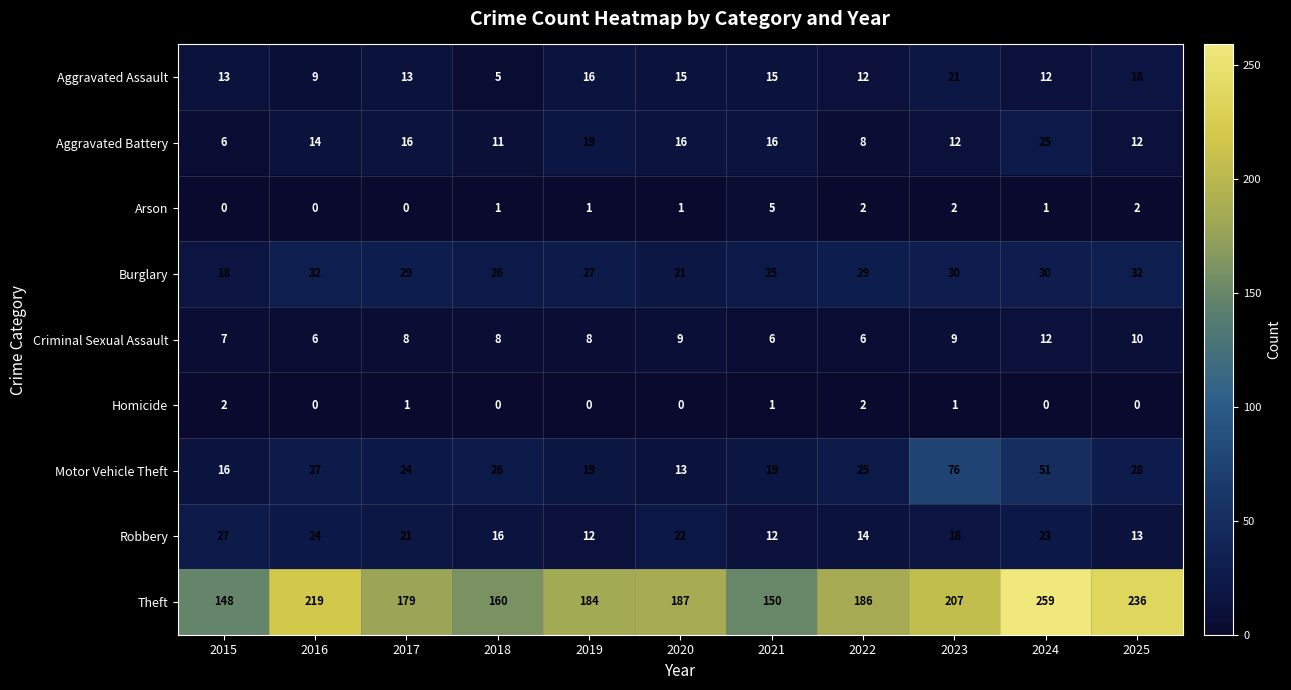

Is the value of Arson at 2016 greater than the value of Aggravated Assault at 2016?

No